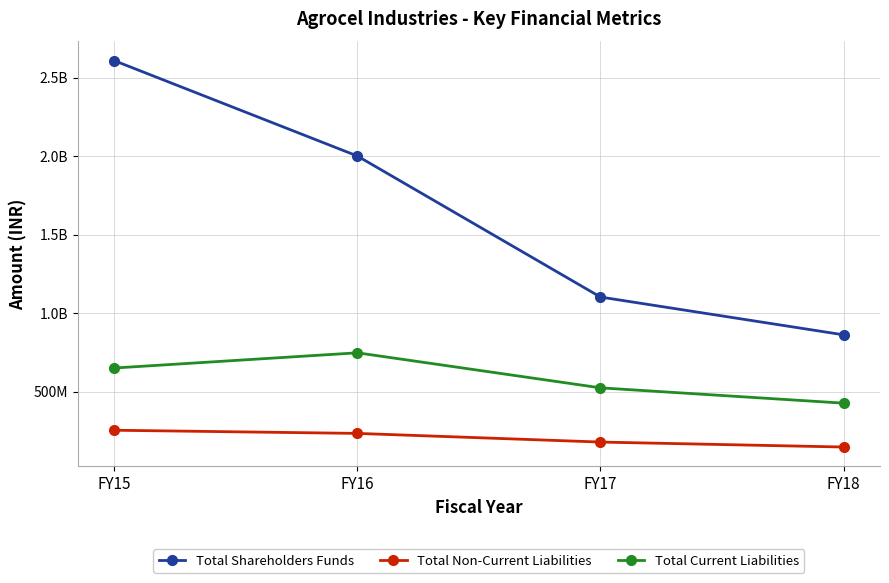

Does the chart have visible grid lines?

Yes